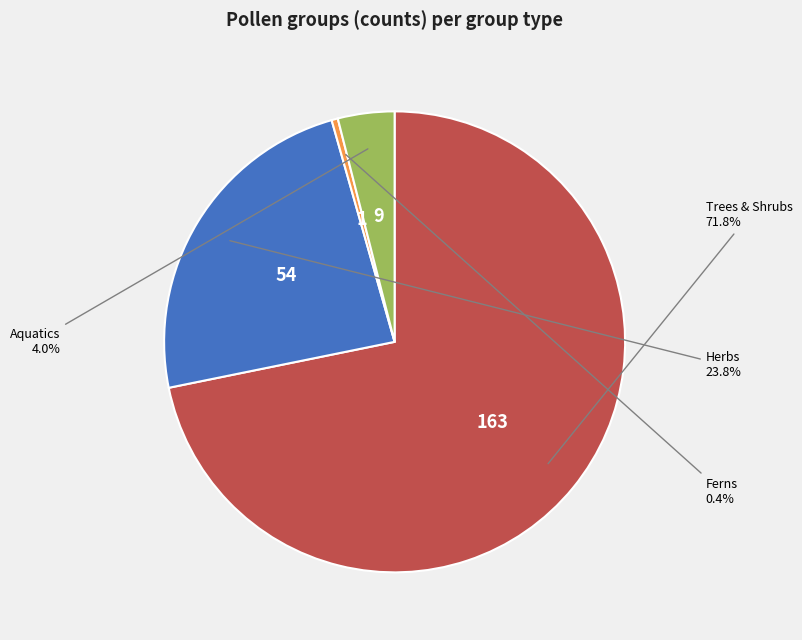

Is there a majority slice in this chart?

Yes